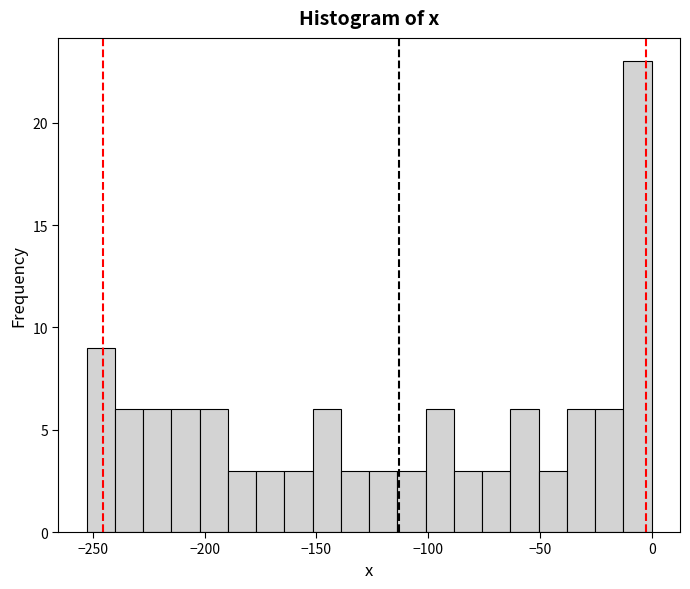

Read against the x-axis, roughly where is the centre of the tallest bar?

-5